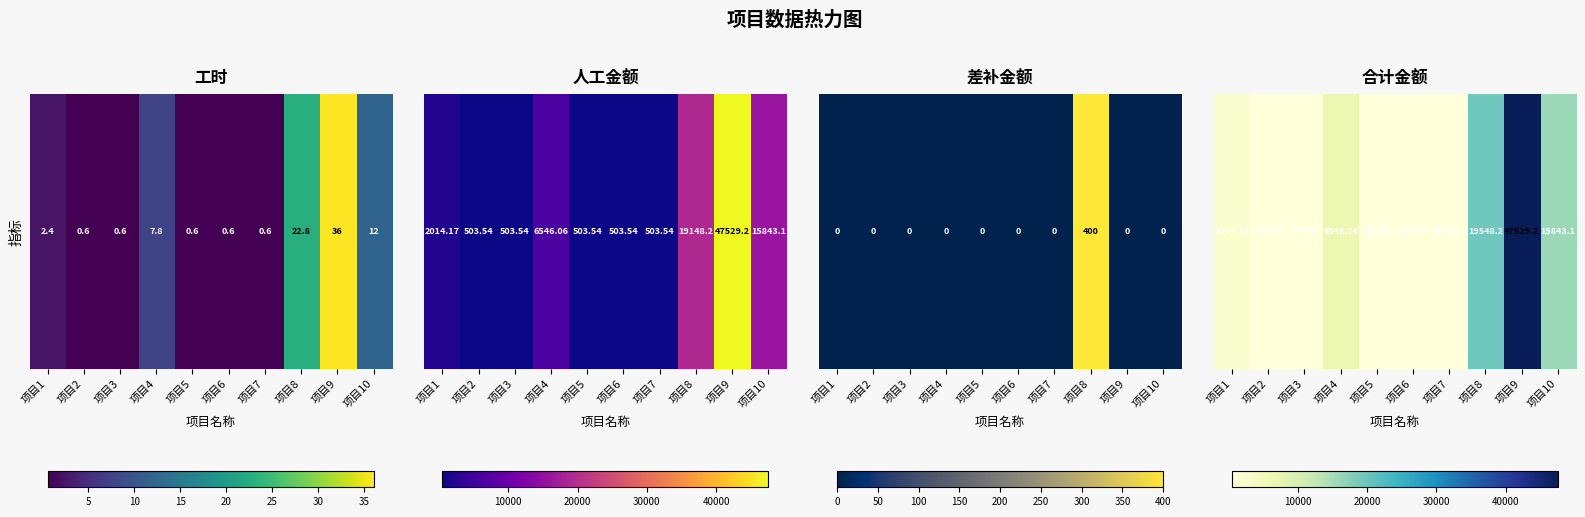

Which category has the lowest value across all series?

项目2